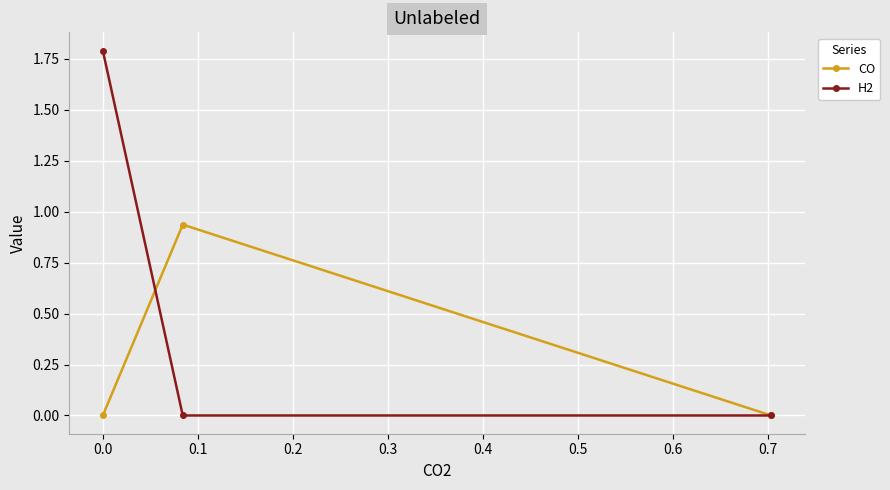

Does the chart have visible grid lines?

Yes